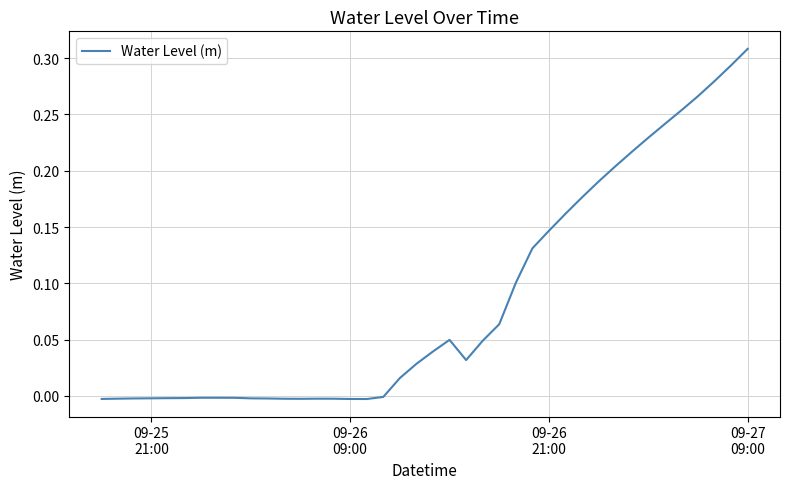

Does the chart display data point markers on the line(s)?

No